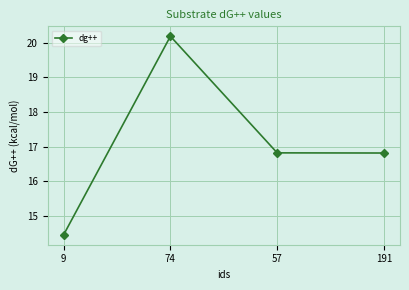

What is the greatest value displayed?

20.2